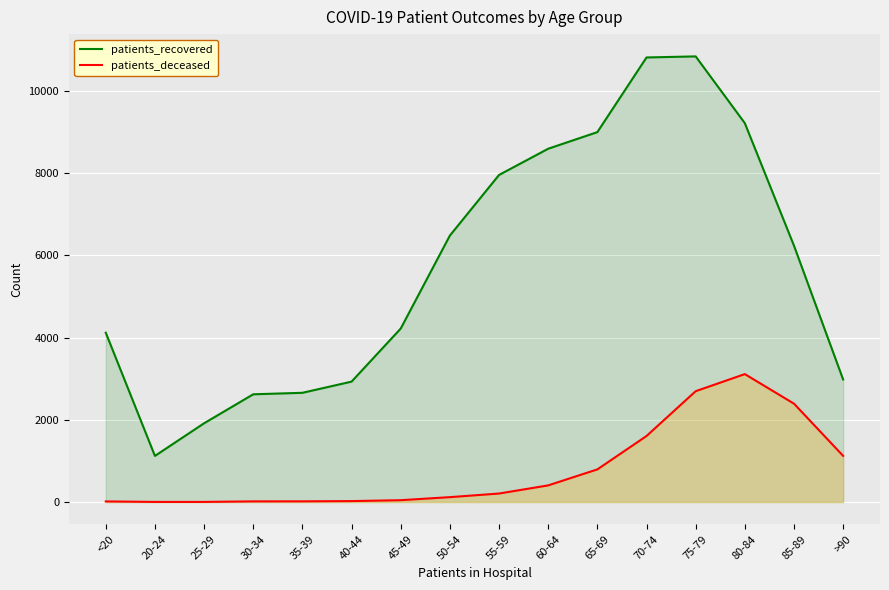

At which category does the chart reach its minimum across all series?

20-24